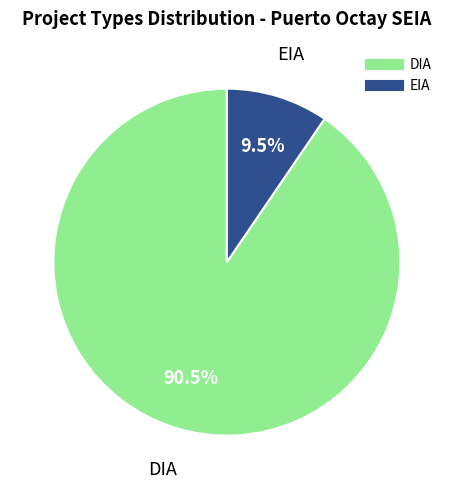

Does any single category account for the majority?

Yes